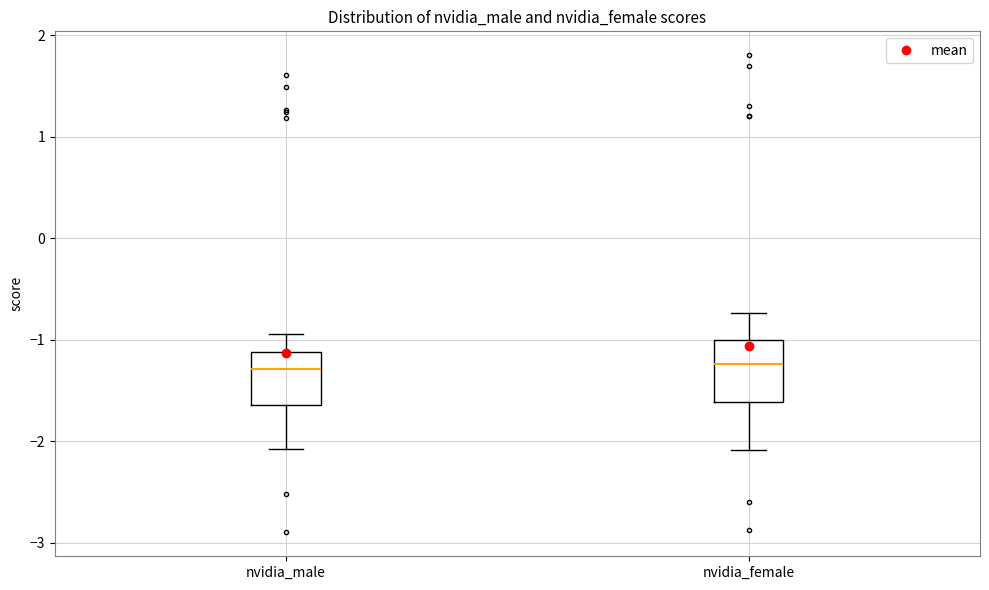

Reading left to right, read every box against the y-axis: the position of its median line, the range the box covers, and the ends of its whiskers. The values are not printed on the chart, so give them approximately, as read against the axis.

nvidia_male: median -1.3, box -1.6 to -1.1, whiskers -2.1 to -0.9
nvidia_female: median -1.2, box -1.6 to -1.0, whiskers -2.1 to -0.7